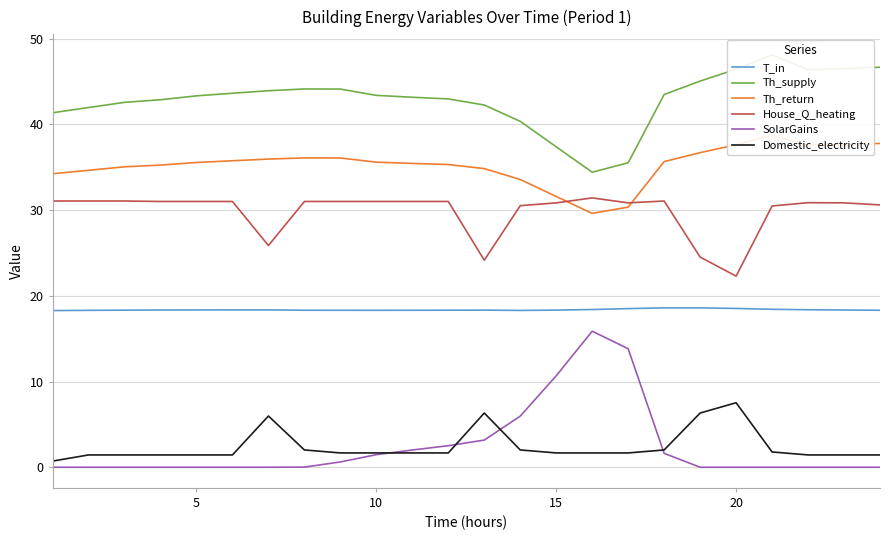

Is the value of Th_supply at 15 greater than the value of Th_return at 21?

Yes